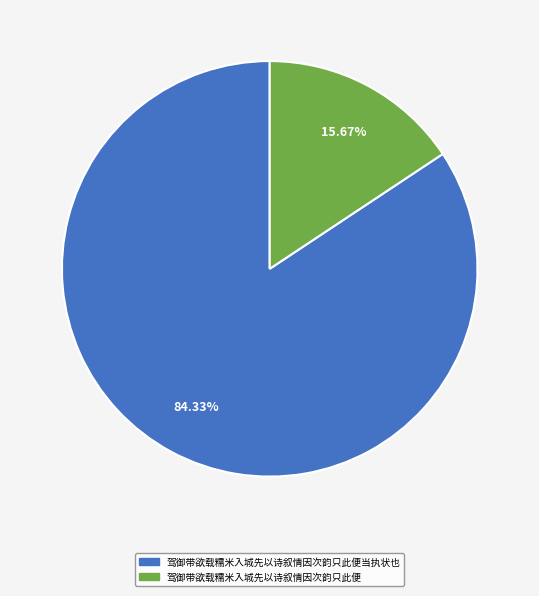

Is there a majority slice in this chart?

Yes